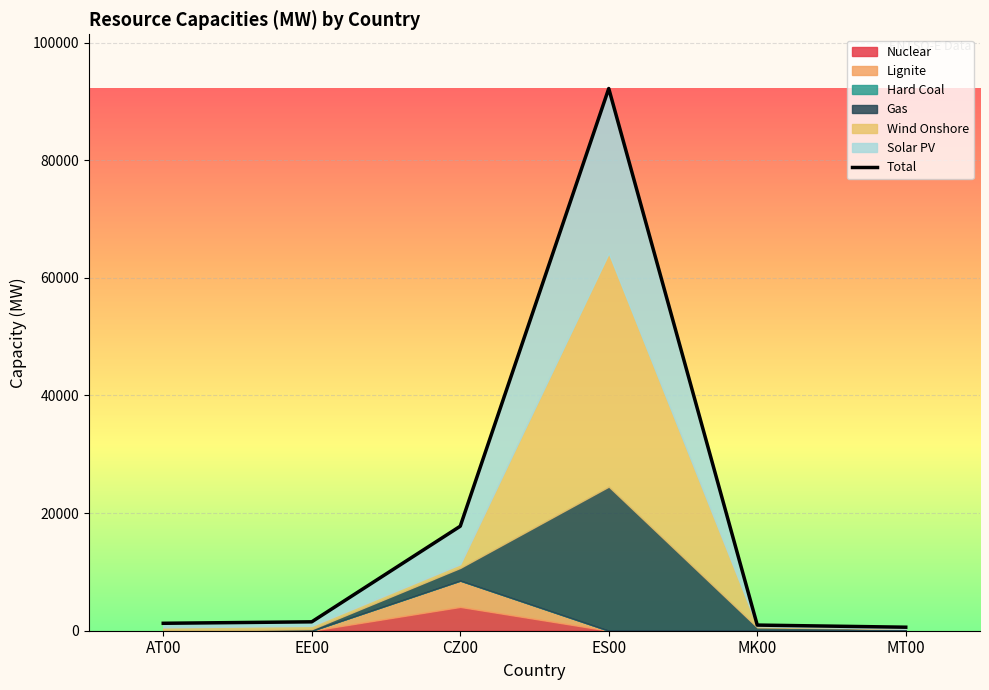

List the labels in order of value, smallest first.

MT00, MK00, AT00, EE00, CZ00, ES00